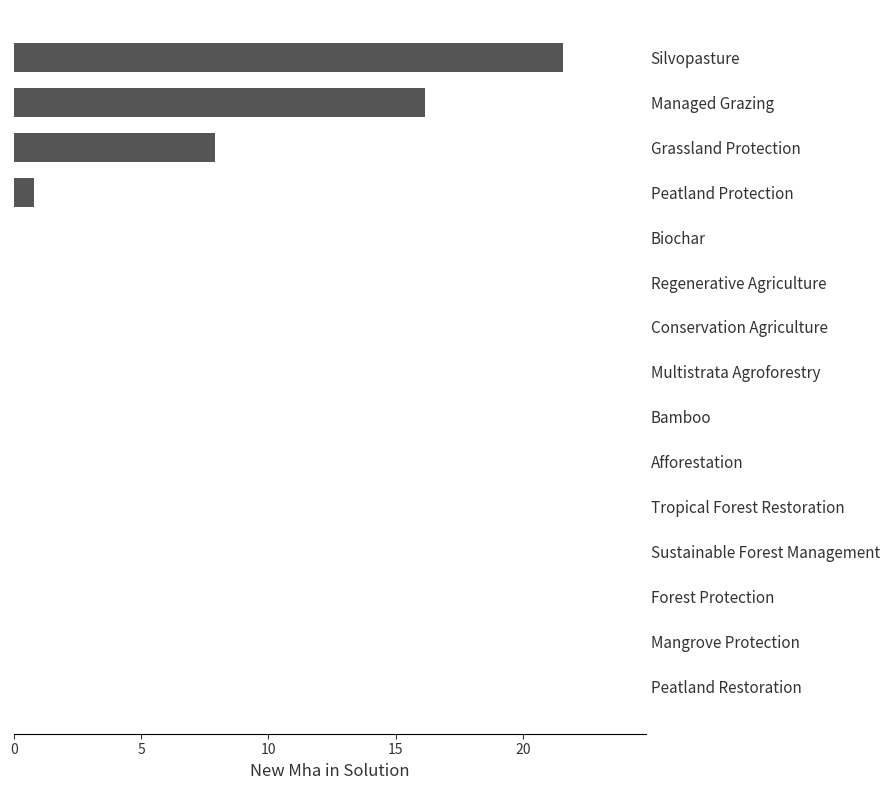

Which label corresponds to the largest value in the chart?

Silvopasture